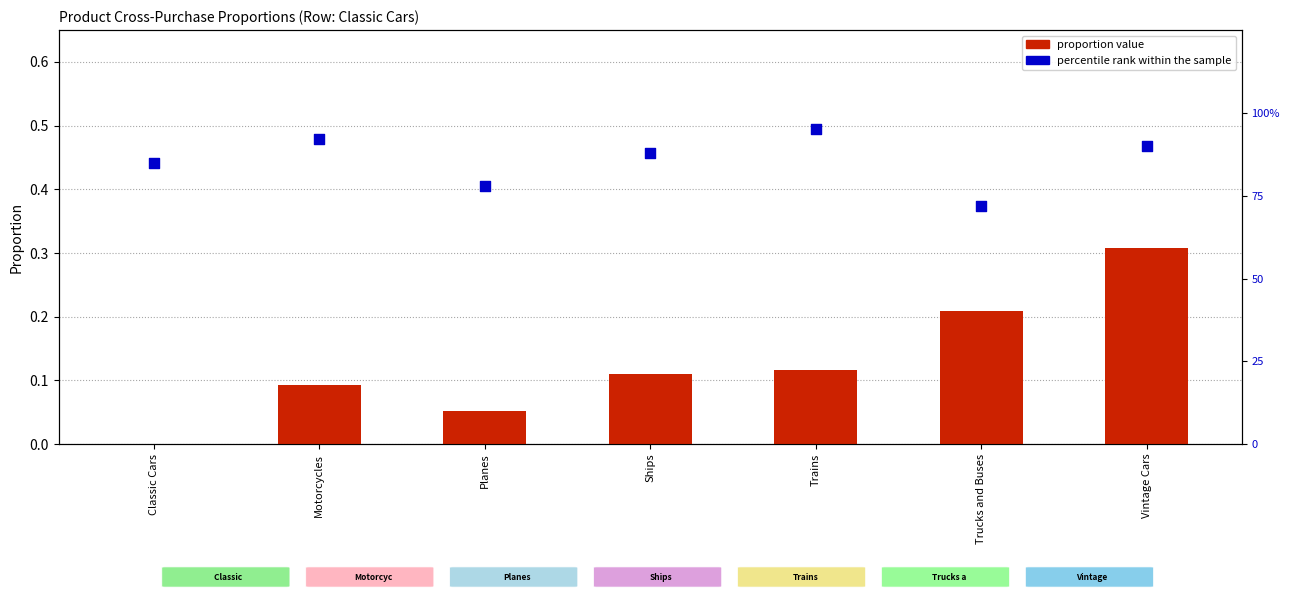

Is the value of percentile rank within the sample at Ships greater than the value of proportion value at Classic Cars?

Yes